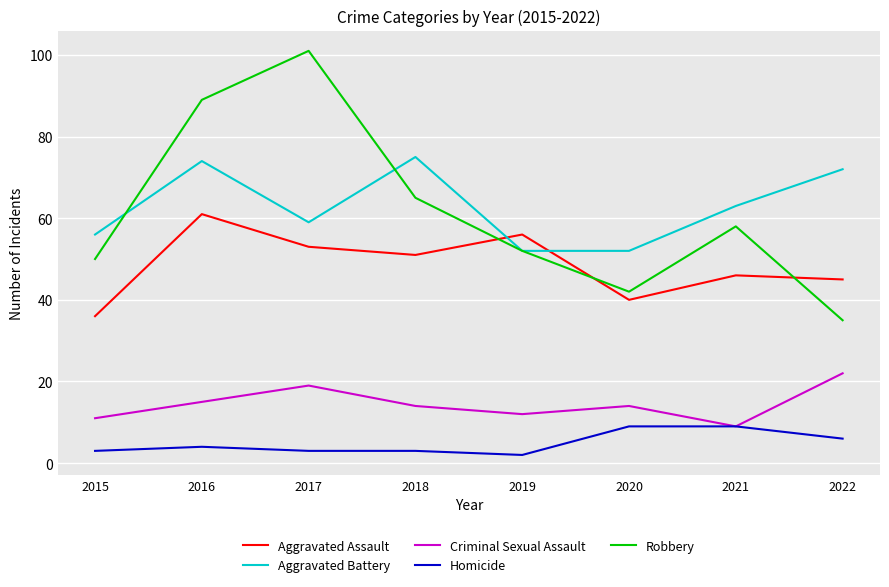

How many lines are shown in the chart?

5